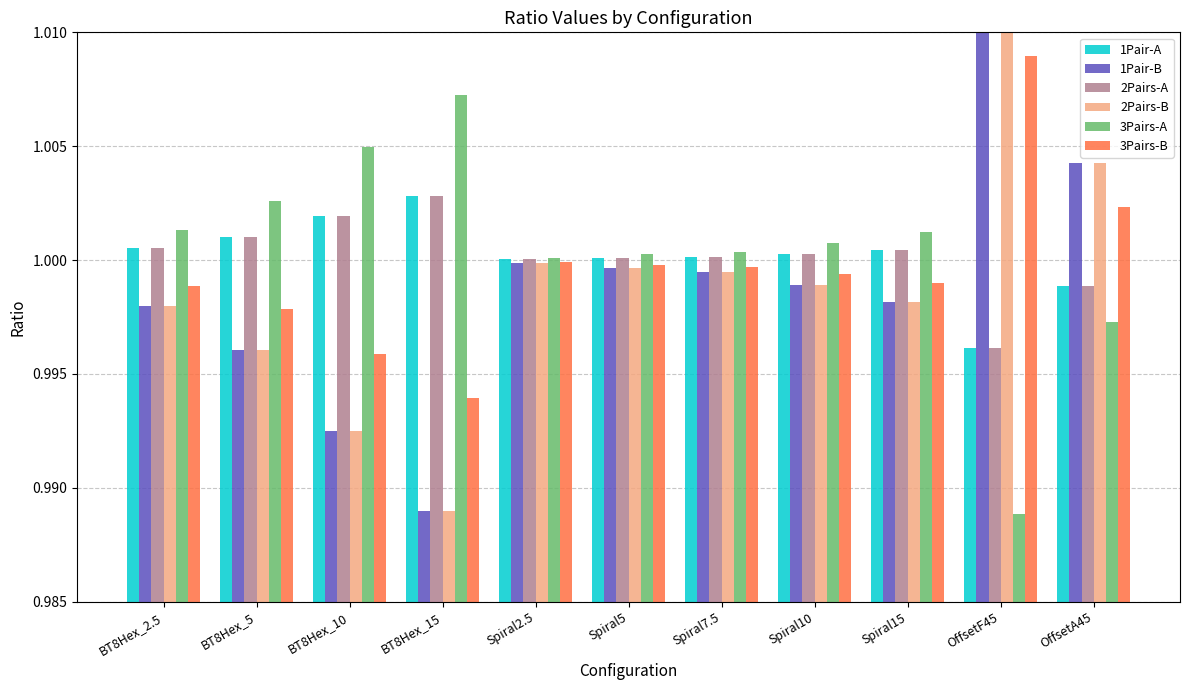

Is the value of 1Pair-A at Spiral15 greater than the value of 3Pairs-B at Spiral7.5?

Yes